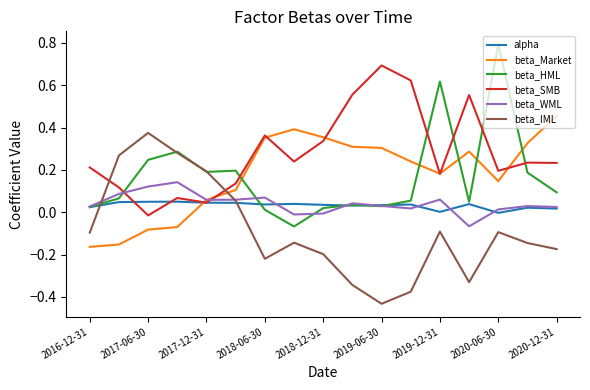

True or false: beta_SMB and beta_IML cross at least once.

True